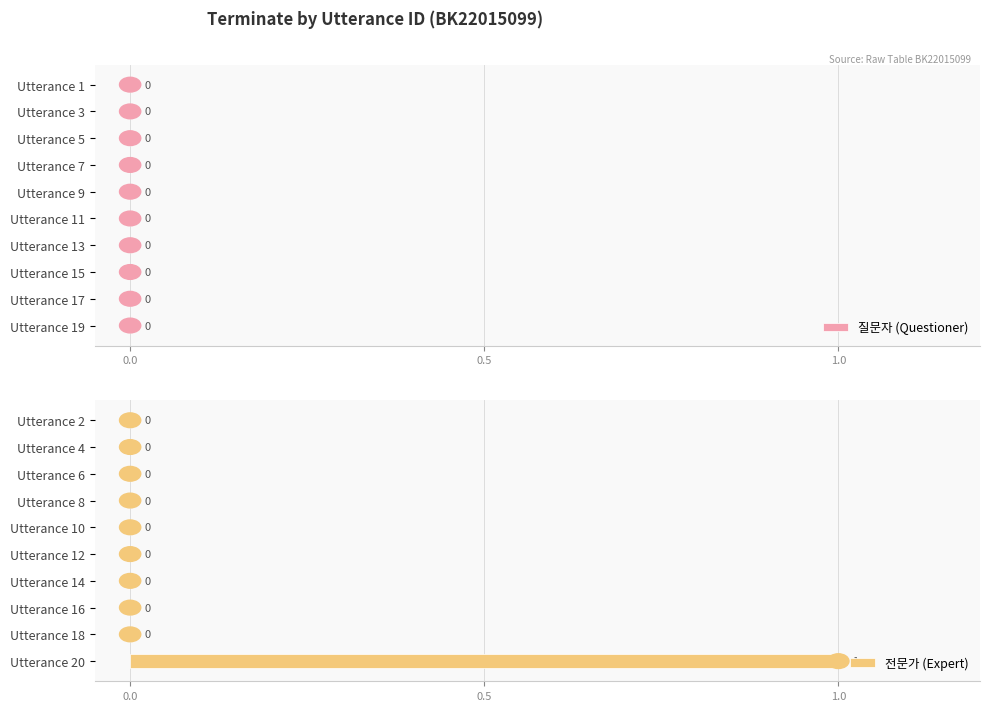

Between Utterance 20 and Utterance 16, which is larger?

Utterance 20